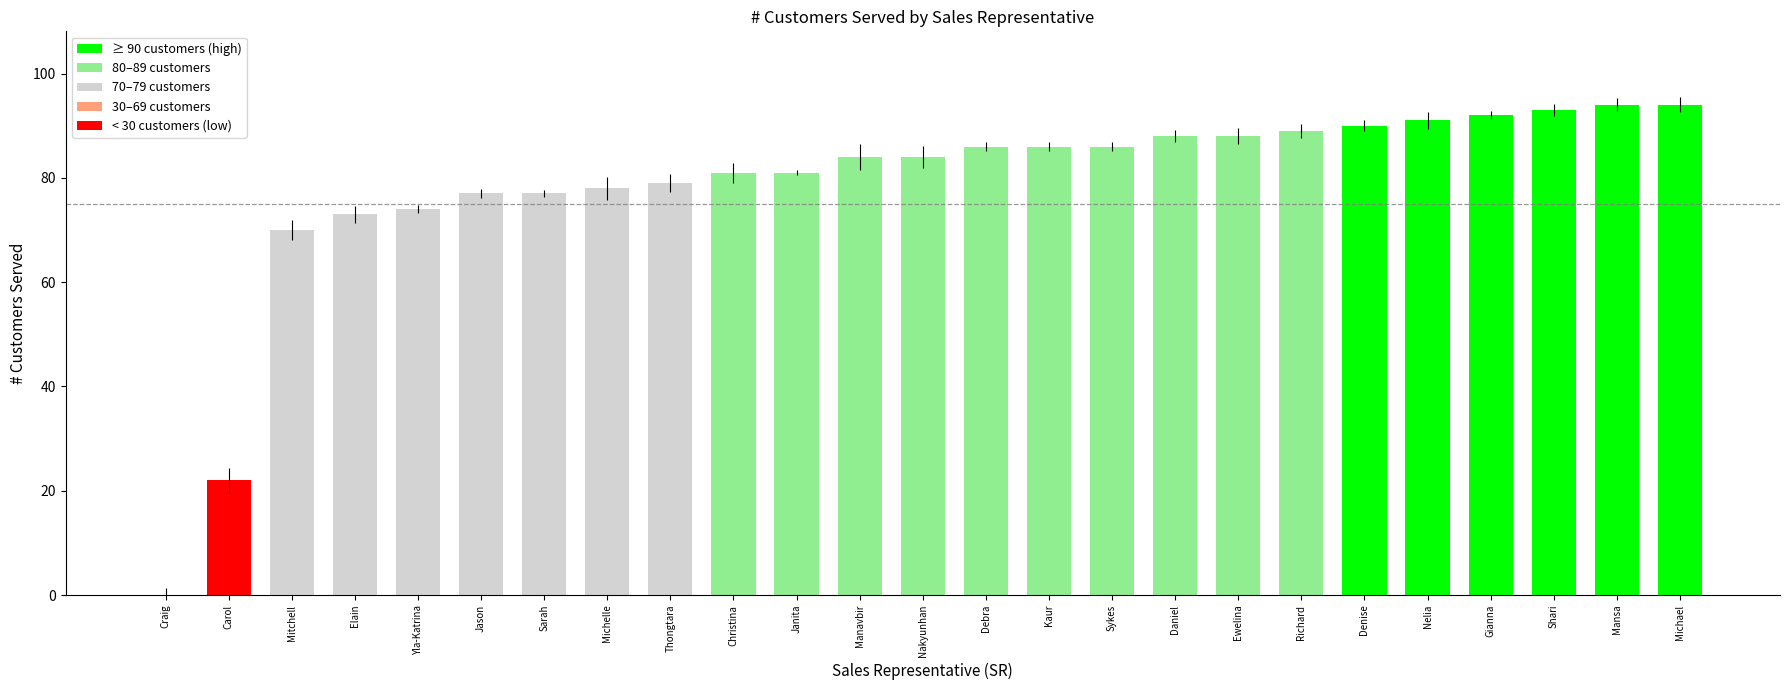

Approximately how many times larger is the value at Gianna compared to Janita?

1.1